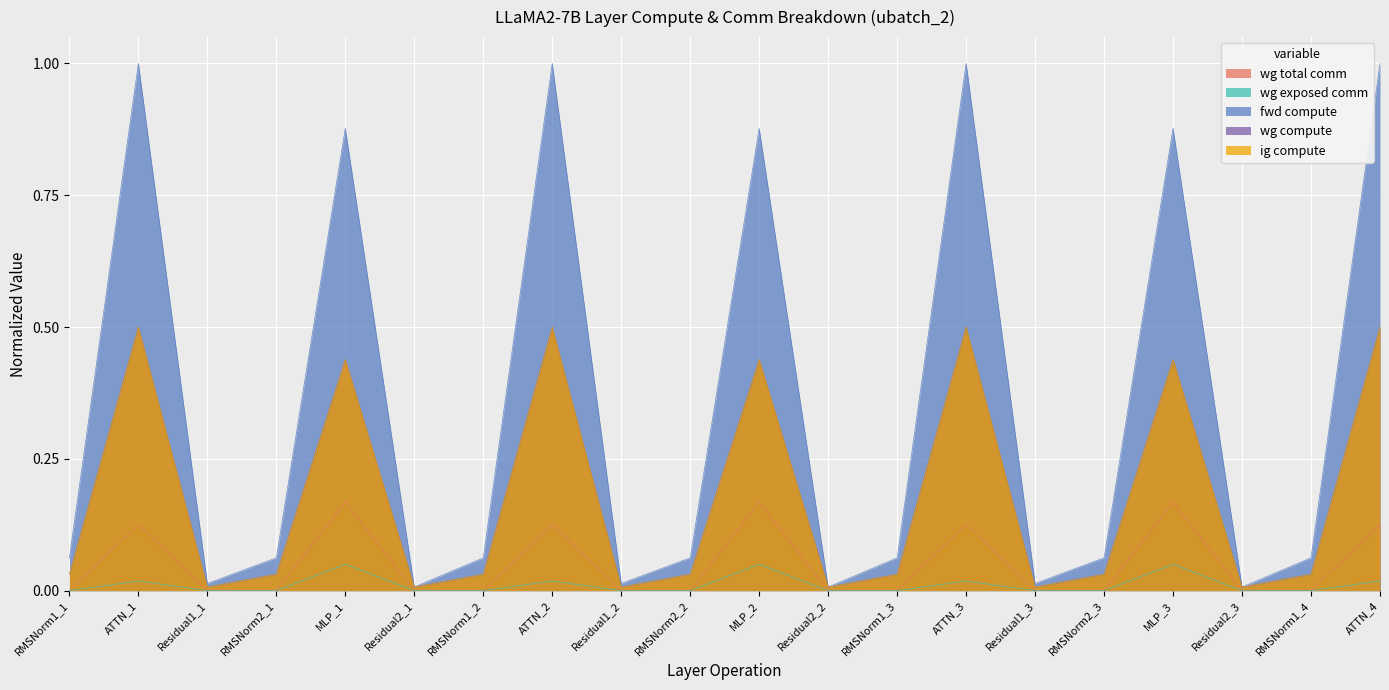

Which series has the widest spread of values?

fwd compute